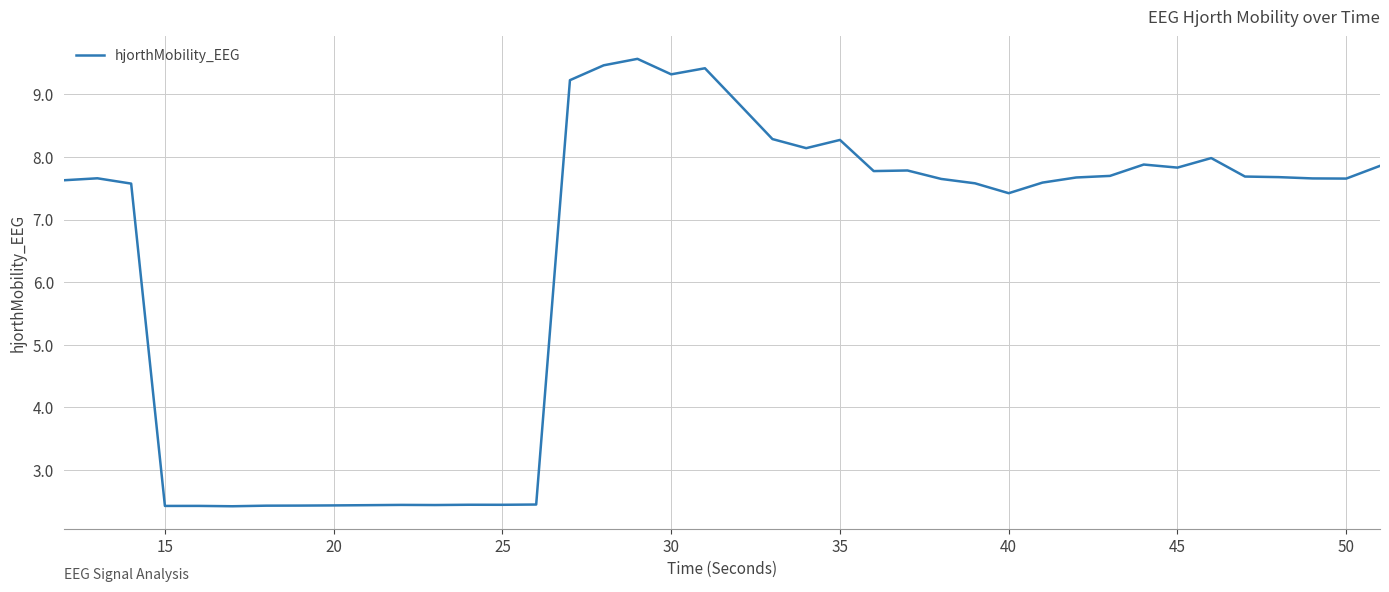

What is the greatest value displayed?

9.6